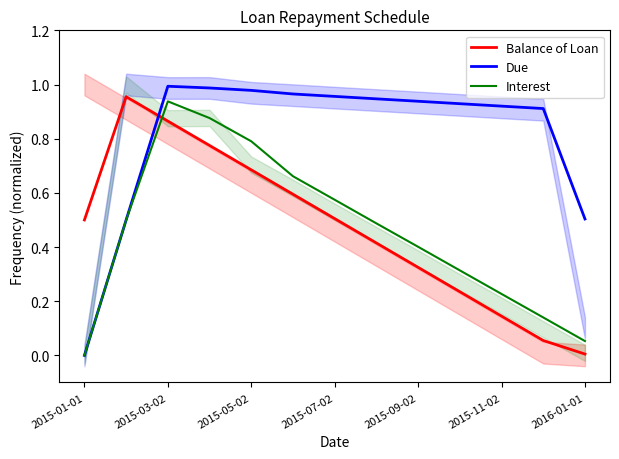

The Balance of Loan series shows 0.5 at 2015-01-01. True or false?

True